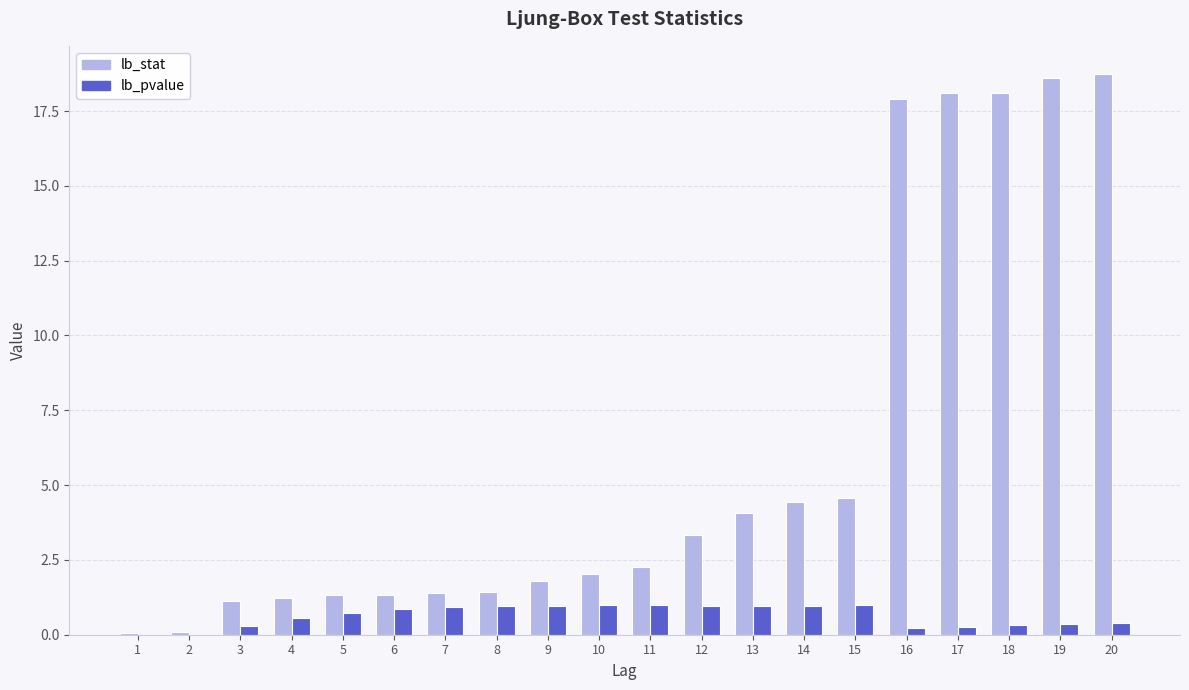

What is the sum of the lb_pvalue values at 15 and 8?

1.9